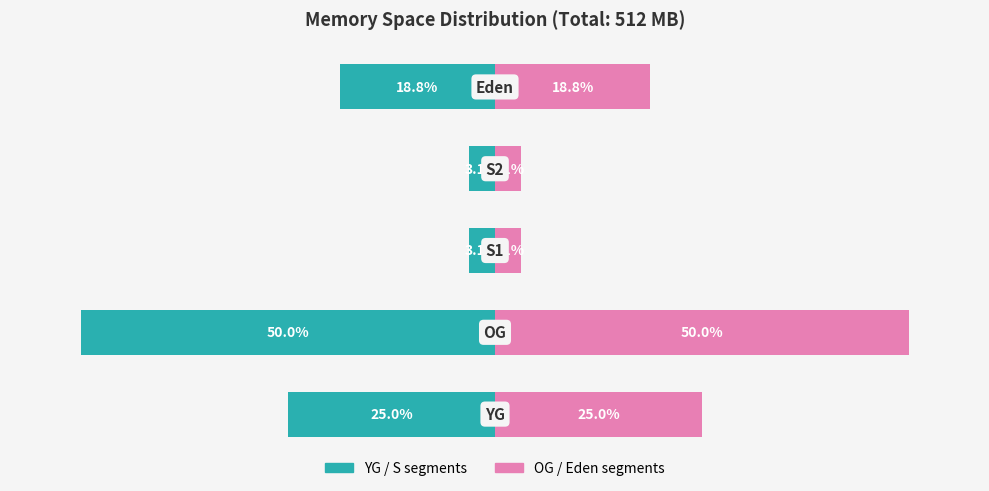

List the series in order of their peak value, lowest first.

Left segment, Right segment